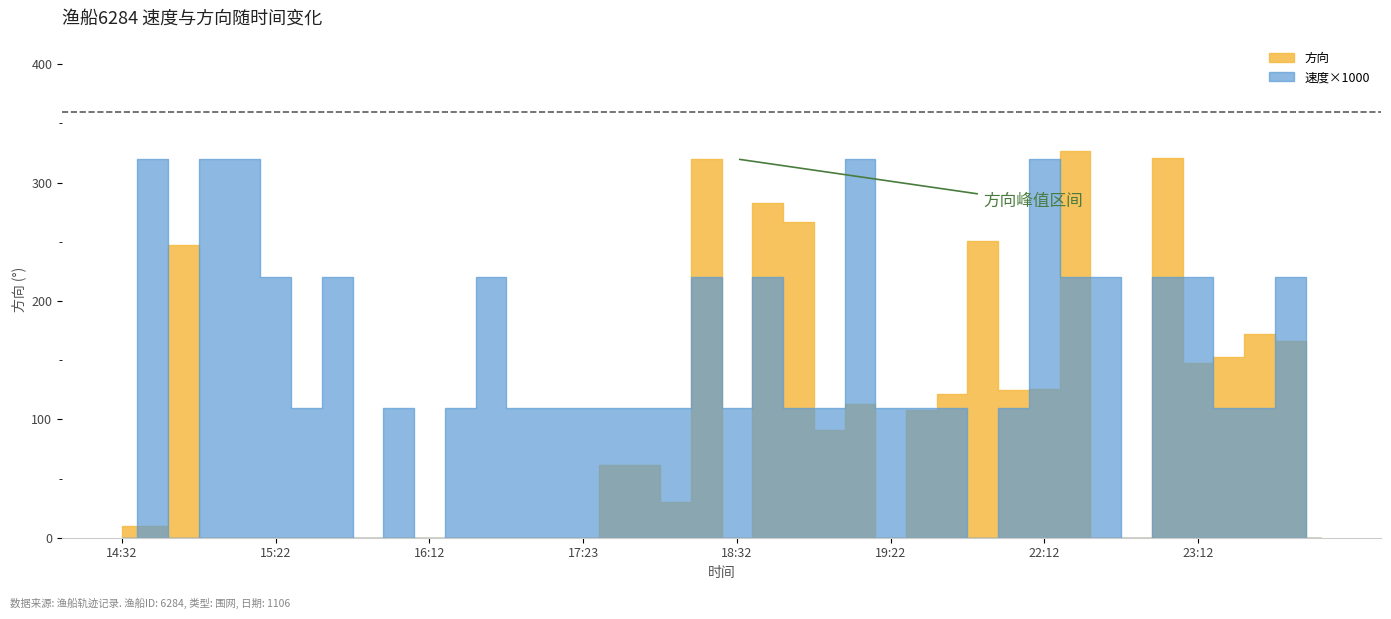

What is the label of the 33rd point from the right?

15:42